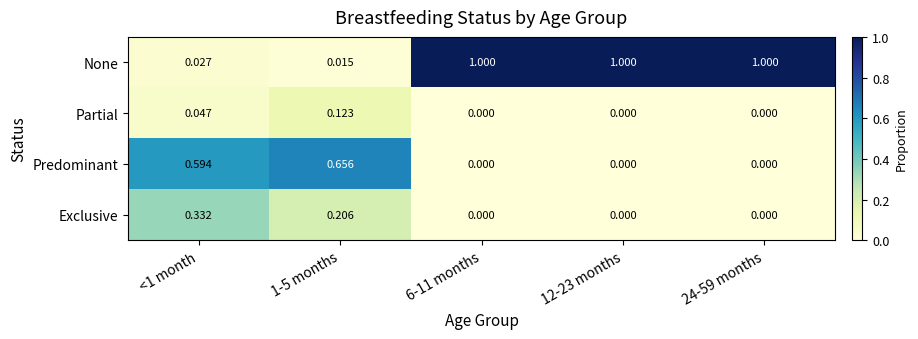

Between 1-5 months and 24-59 months, which series saw the biggest shift?

None